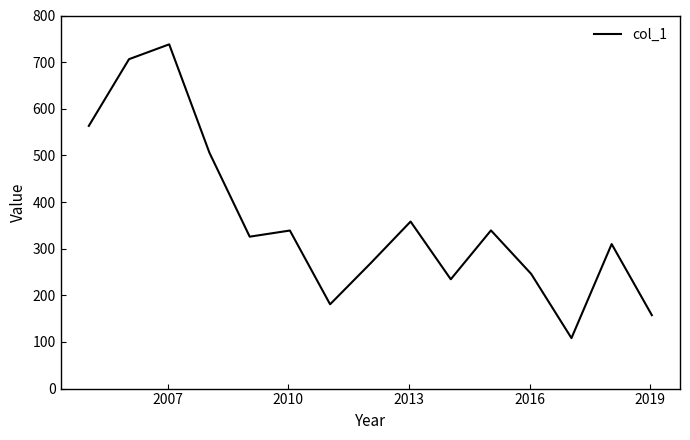

What is the greatest value displayed?

738.2